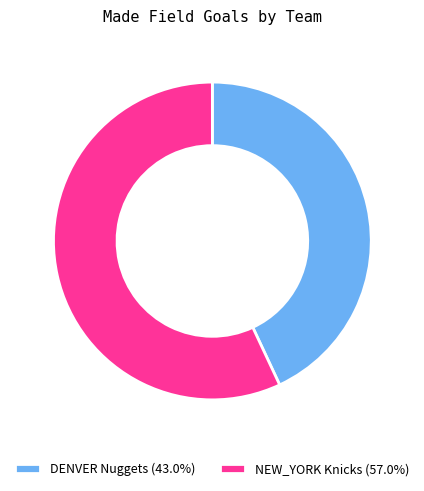

Is the sum of DENVER Nuggets (43.0%) and NEW_YORK Knicks (57.0%) greater than half?

Yes